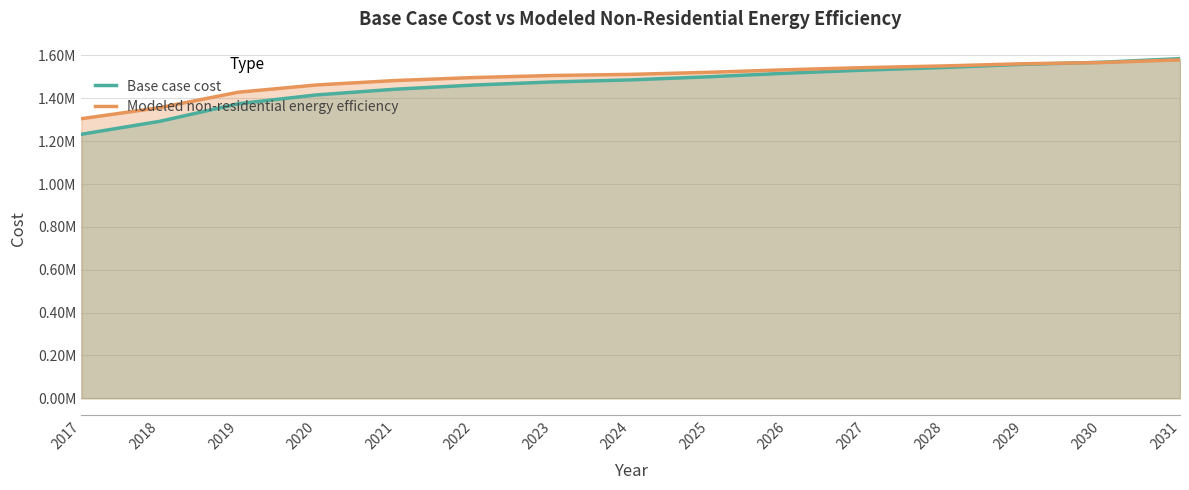

What is the sum of the Base case cost values at 2031 and 2018?

2877832.5